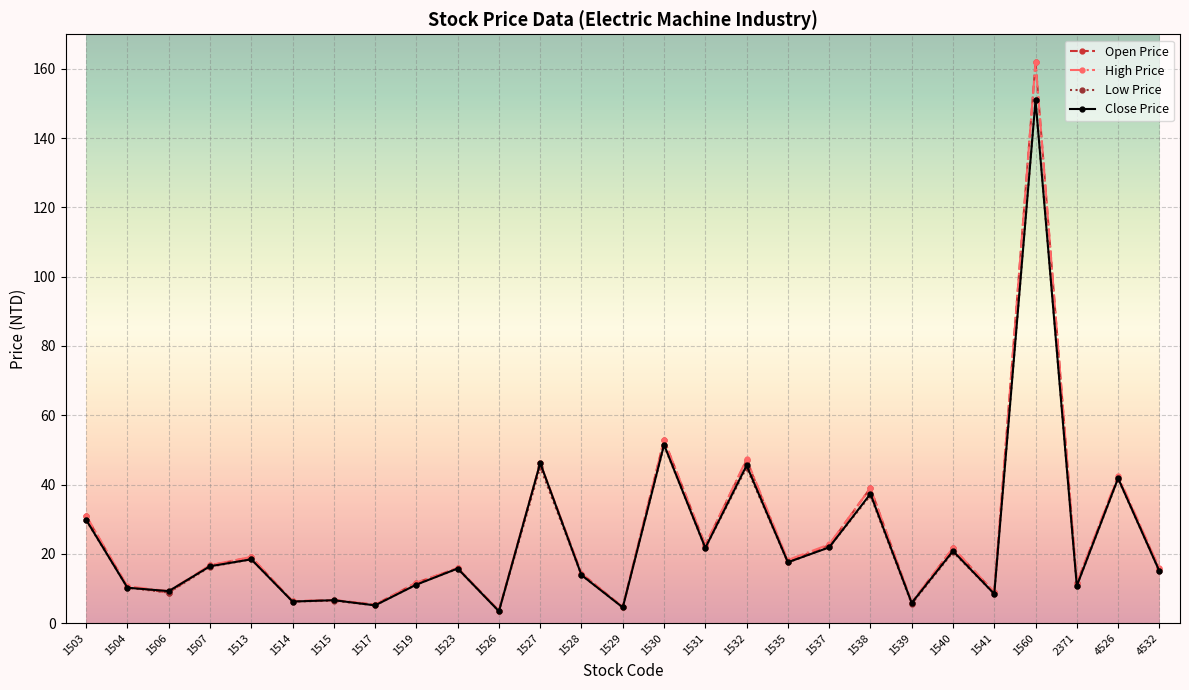

Where is the first local minimum for Open Price?

1506